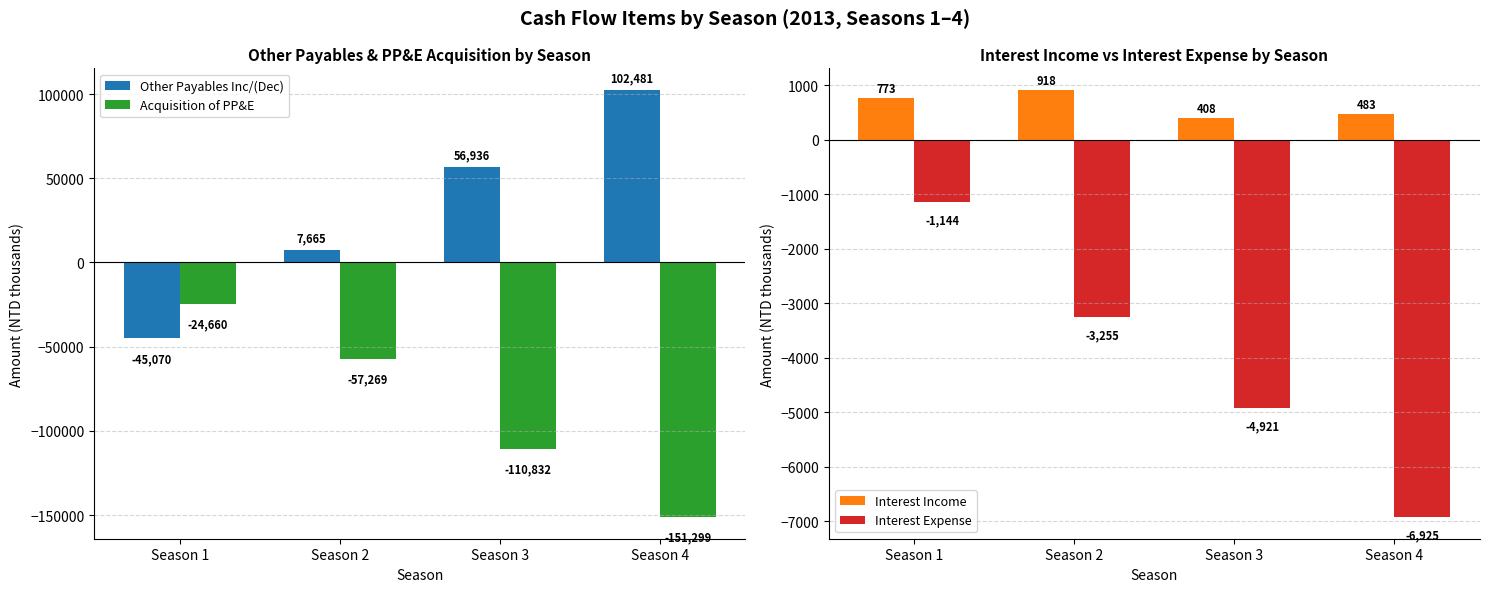

Reading right to left, list all the values displayed in this chart.

Other Payables Inc/(Dec): Season 4=102481	Season 3=56936	Season 2=7665	Season 1=-45070
Acquisition of PP&E: Season 4=-151299	Season 3=-110832	Season 2=-57269	Season 1=-24660
Interest Income: Season 4=483	Season 3=408	Season 2=918	Season 1=773
Interest Expense: Season 4=-6925	Season 3=-4921	Season 2=-3255	Season 1=-1144